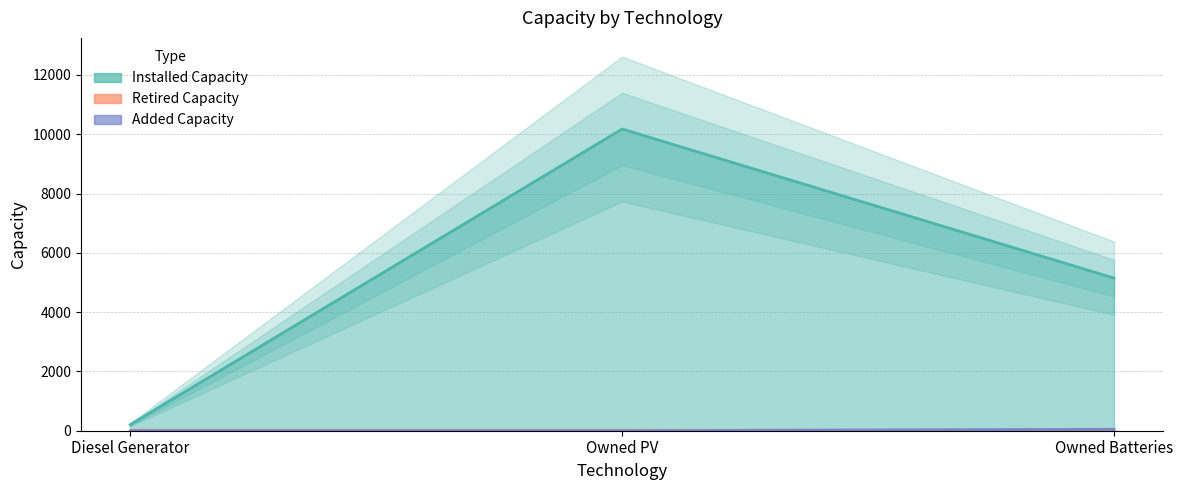

What position from the right is Owned PV?

2